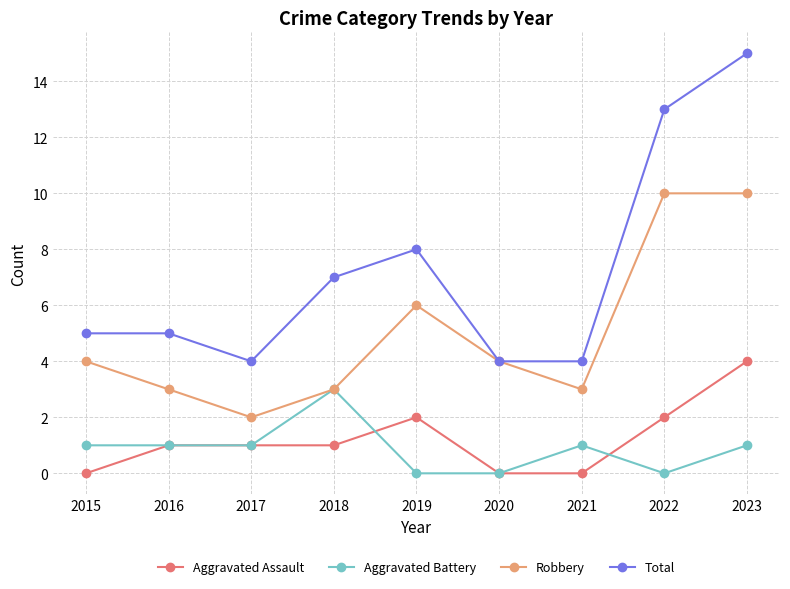

Which category has the highest value in the Aggravated Assault series?

2023